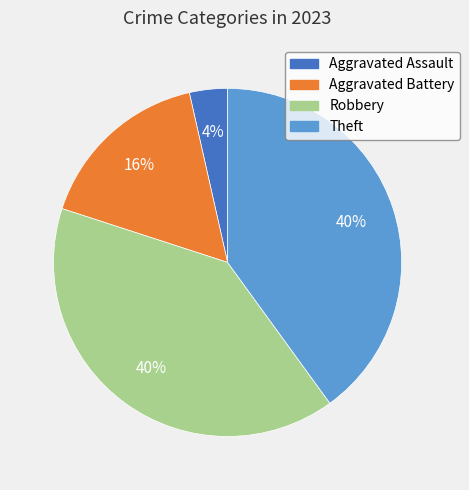

Is there any slice that represents more than half of the pie?

No